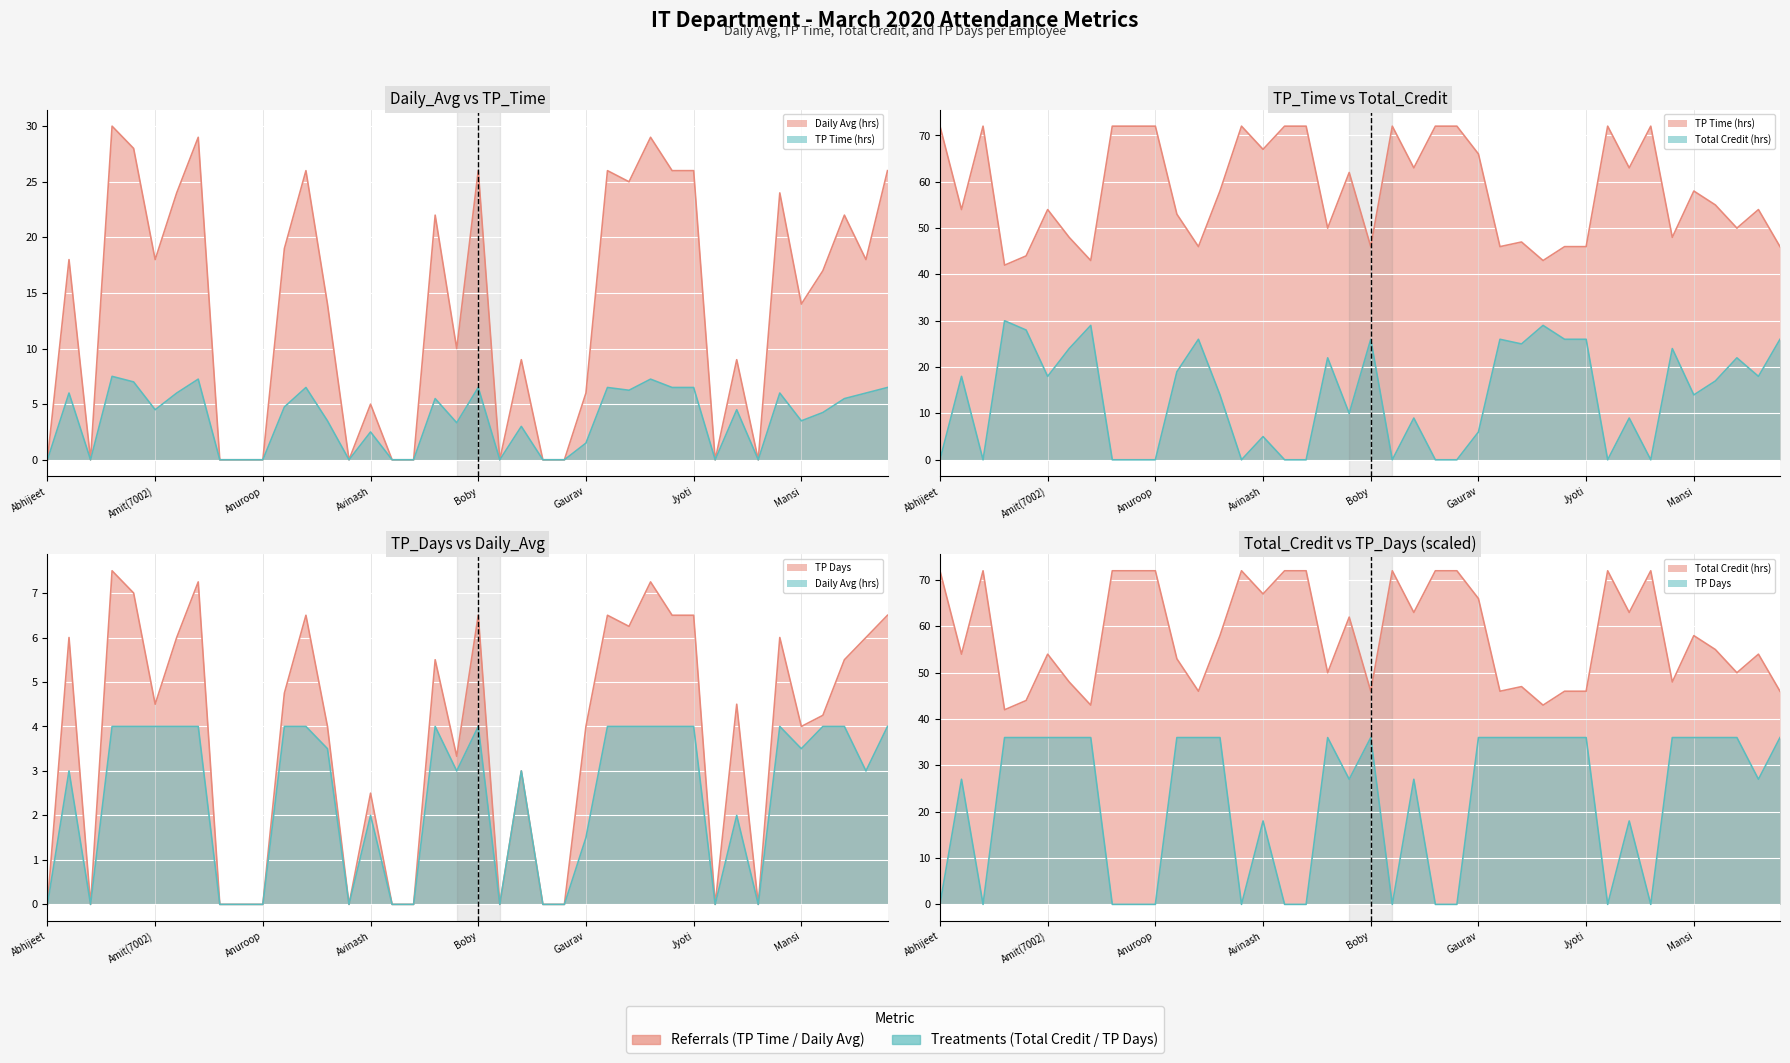

How many distinct data groups are displayed?

4